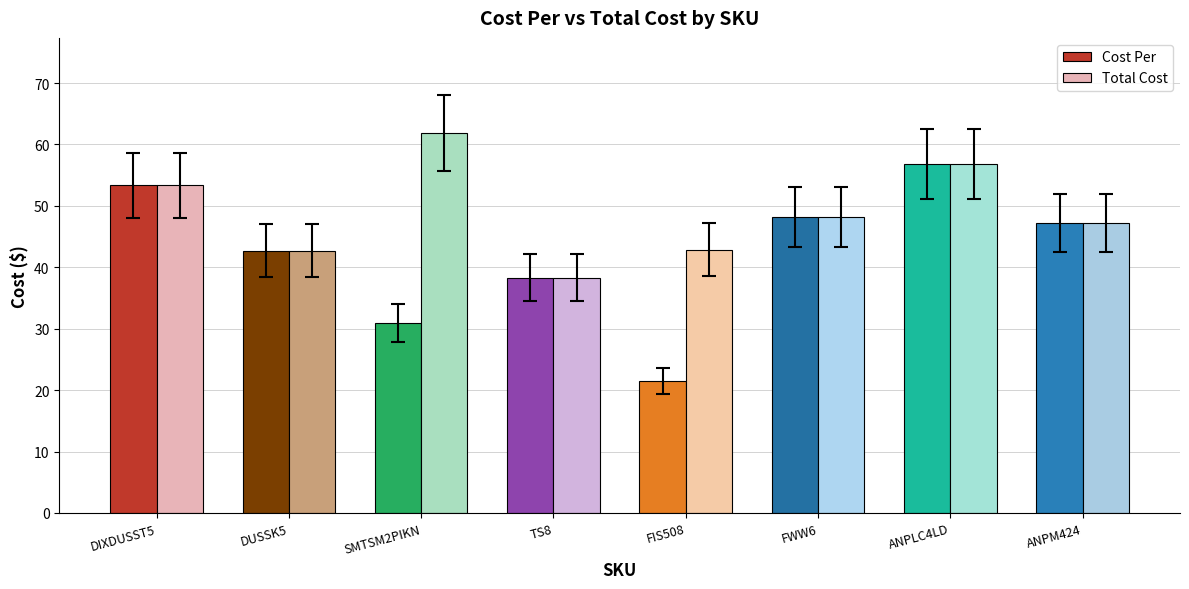

At how many categories does at least one series exceed 31?

8